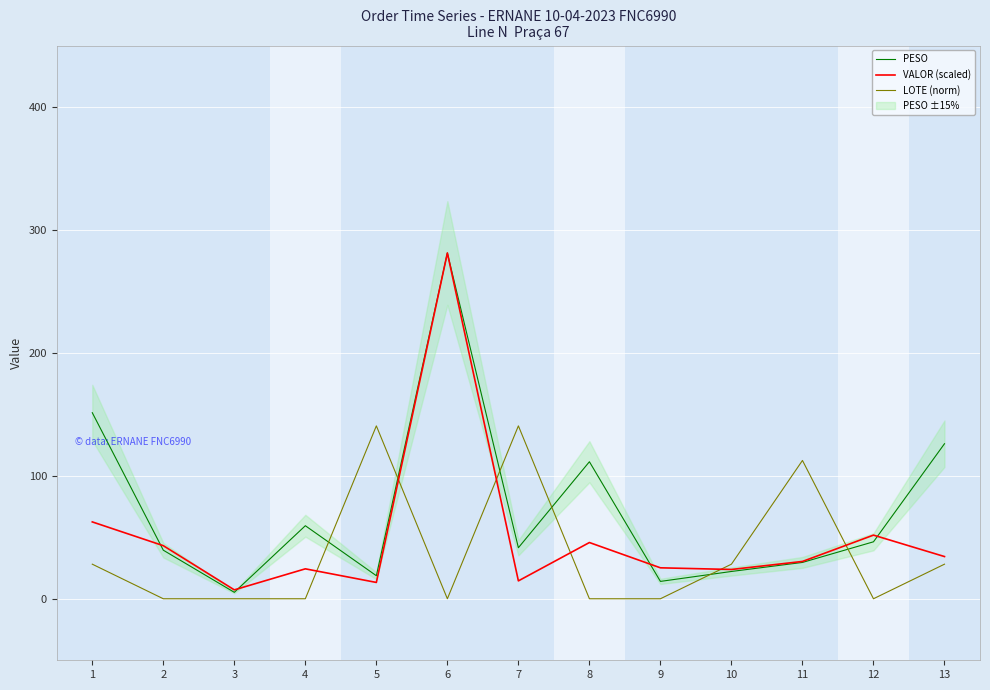

Which label corresponds to the largest value in the chart?

6